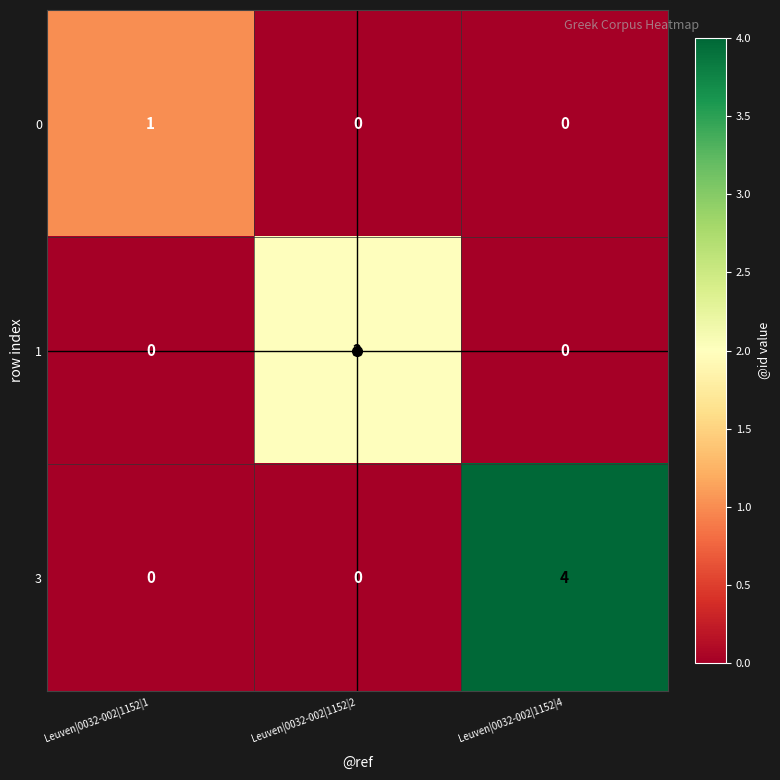

What is the greatest value displayed?

4